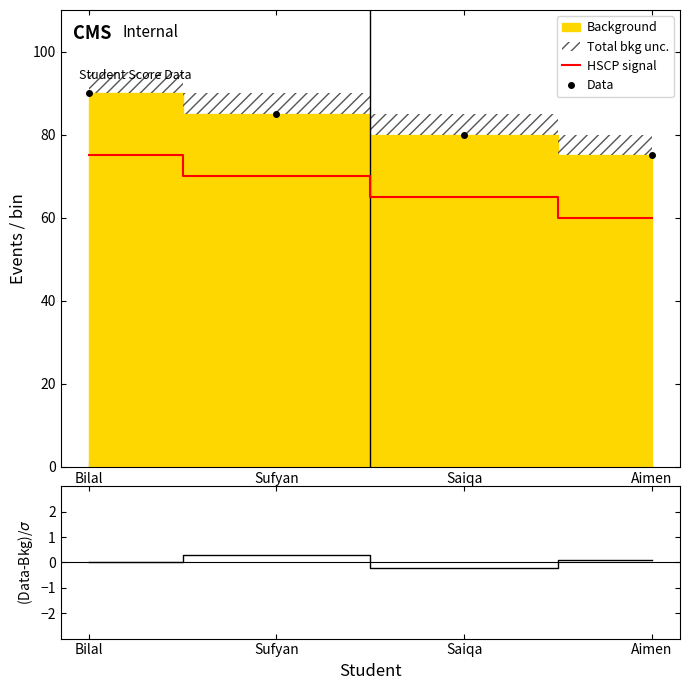

The Data series shows 80.0 at Saiqa. True or false?

True